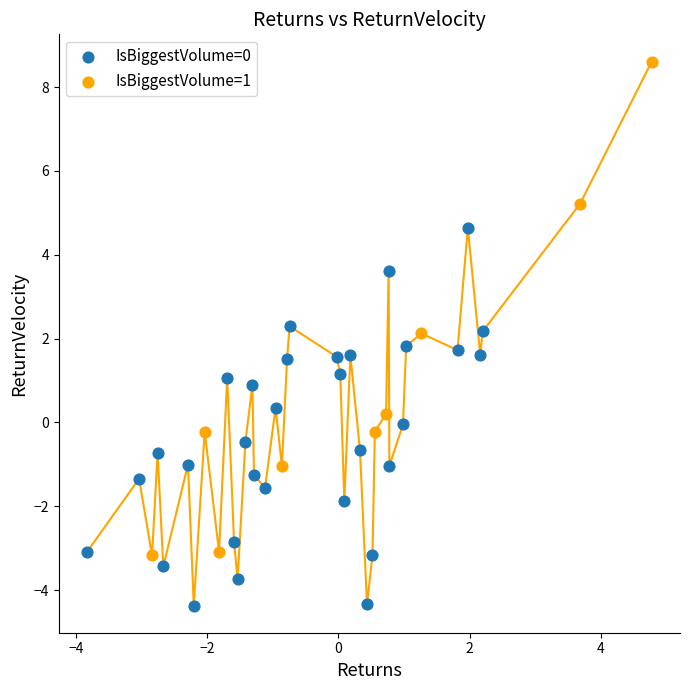

Which series contains the highest Y value?

IsBiggestVolume=1